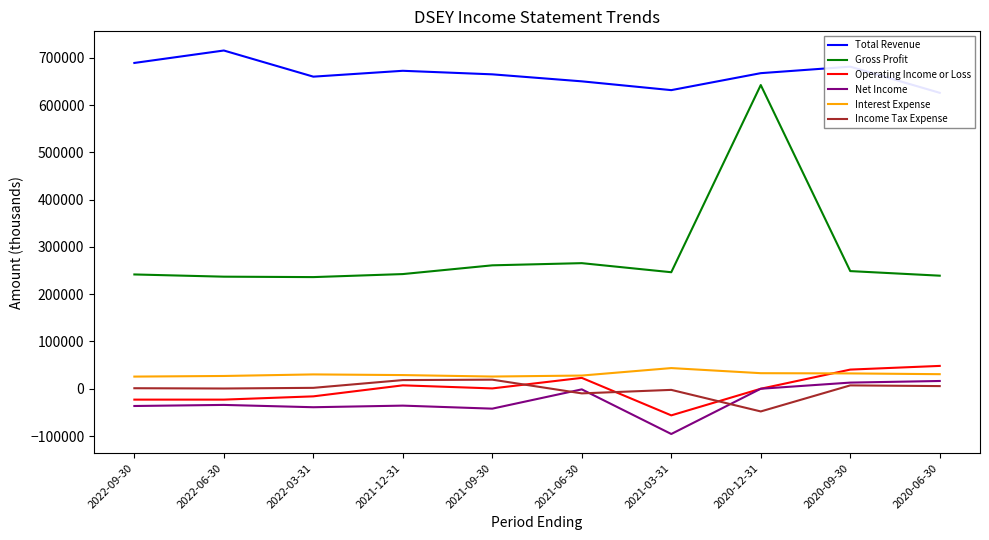

At 2022-06-30, list the series in order from smallest to largest.

Net Income, Operating Income or Loss, Income Tax Expense, Interest Expense, Gross Profit, Total Revenue